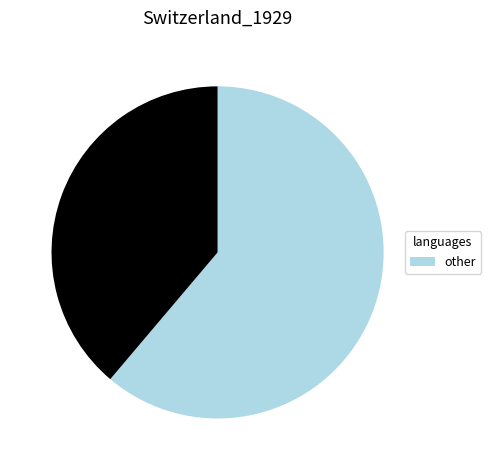

Does any single category account for the majority?

Yes